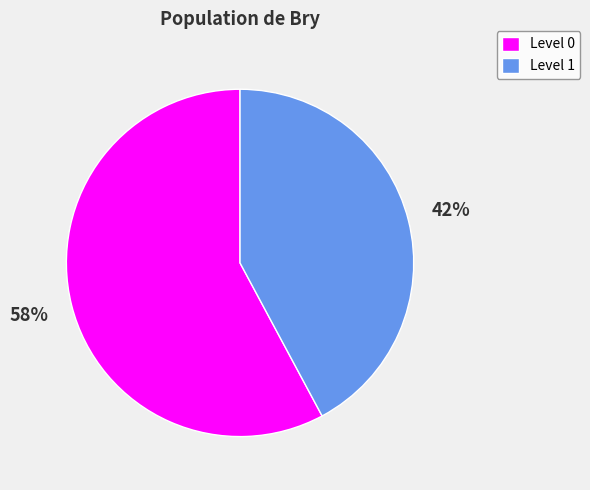

Is it true that Level 1 is 42% of the pie?

True